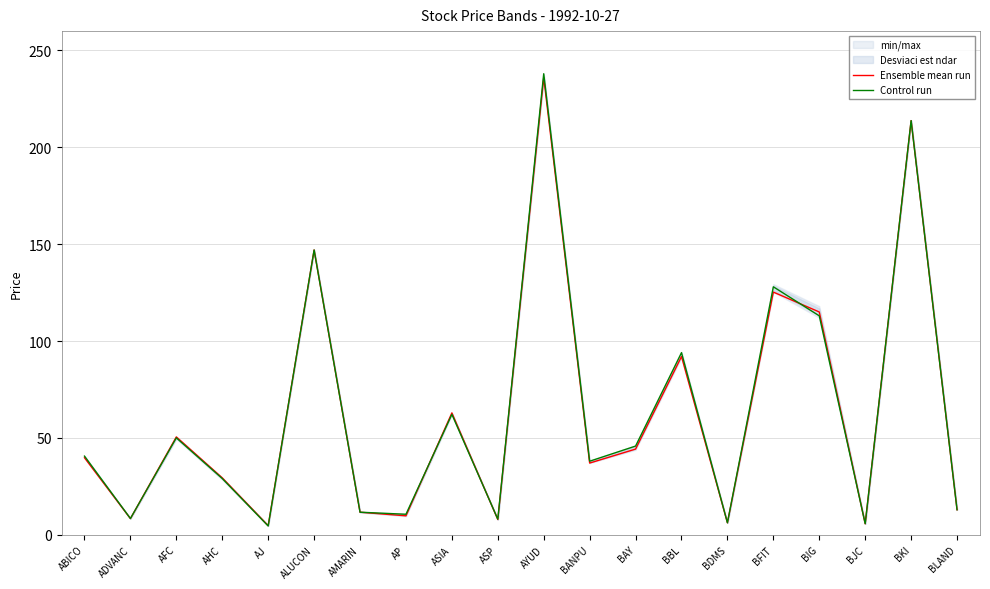

True or false: Ensemble mean run has a value of 68.3 at ABICO.

False